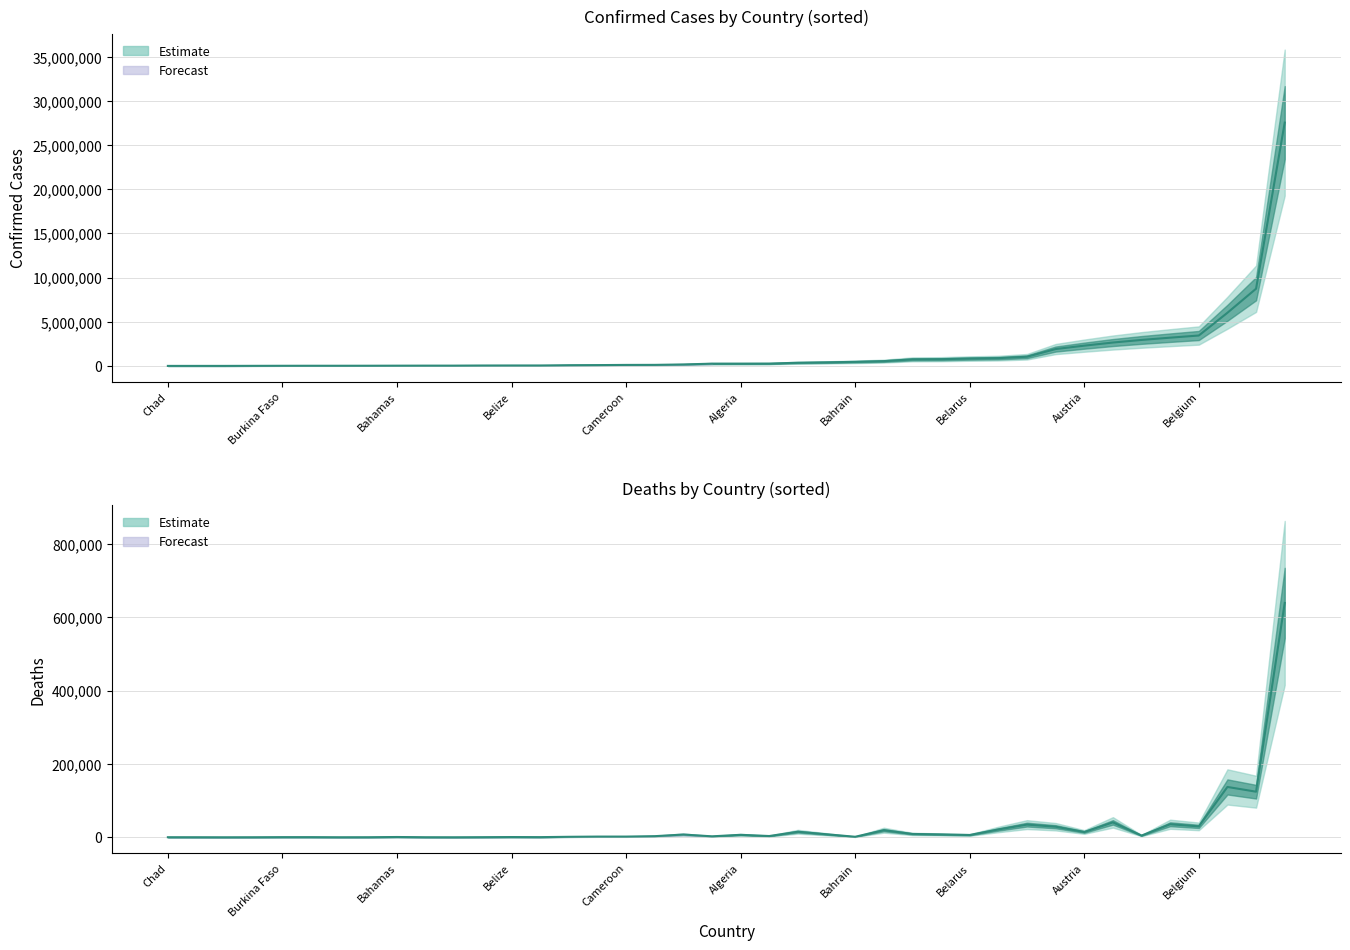

What is the average value of the Deaths series?

30247